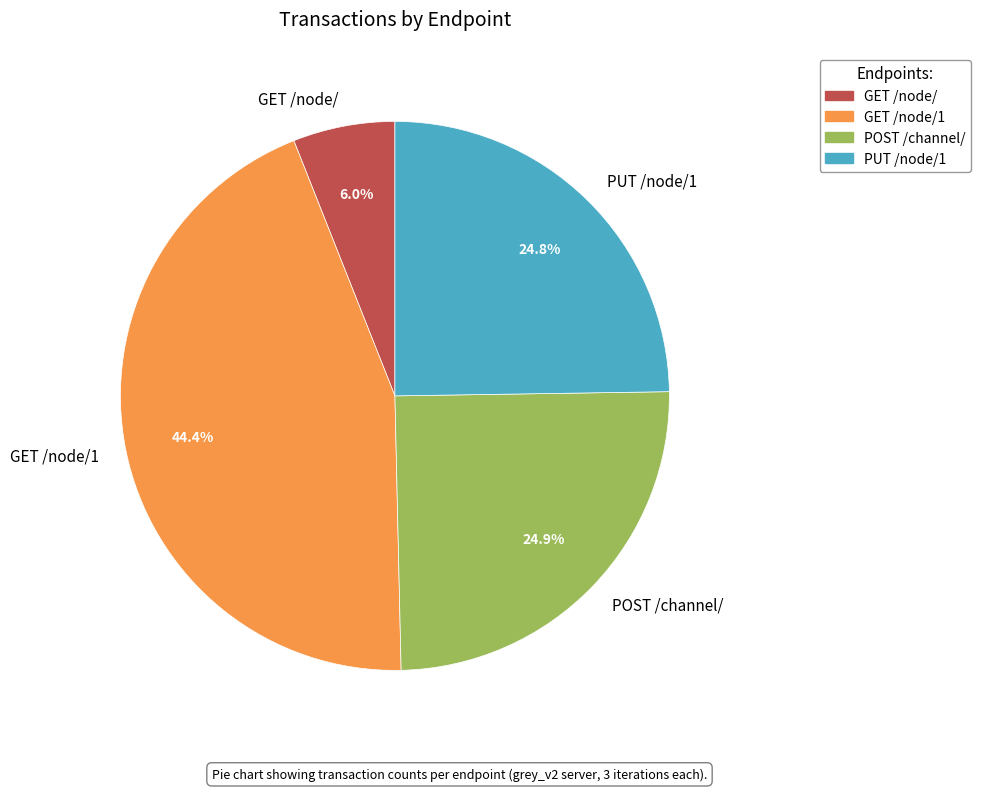

What is the ratio of the value at PUT /node/1 to the value at GET /node/1?

0.6